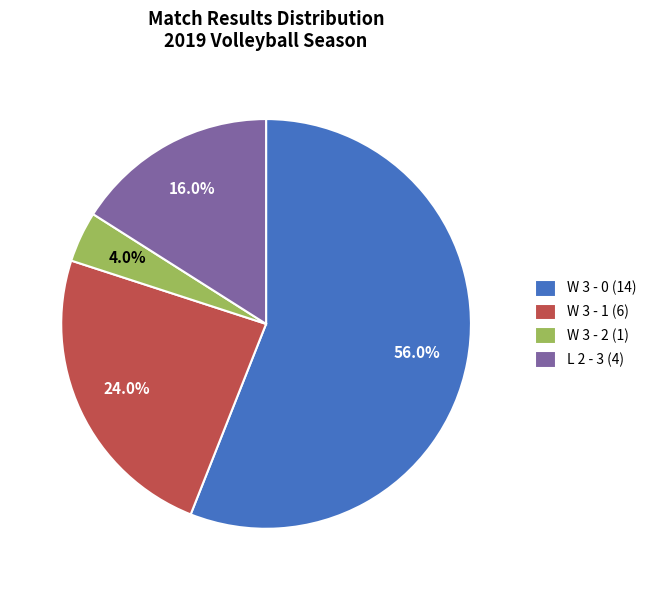

What is the majority slice?

W 3 - 0 (14)